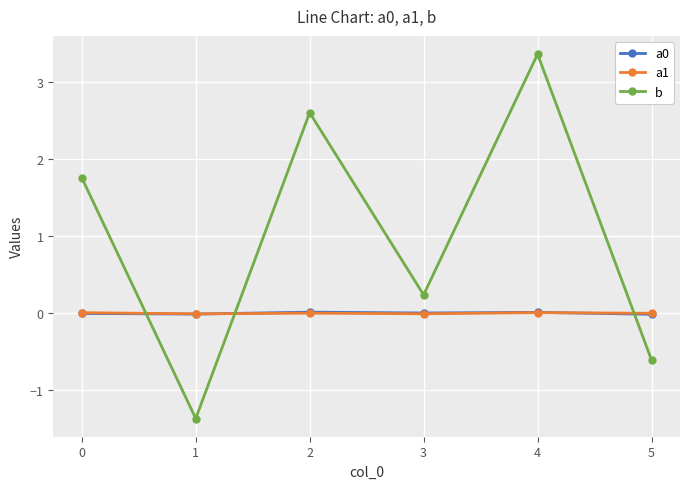

Between 2 and 5, which series saw the biggest shift?

b